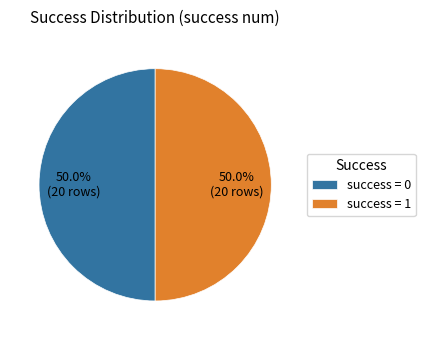

What is the total percentage of success = 1 and success = 0?

100.0%